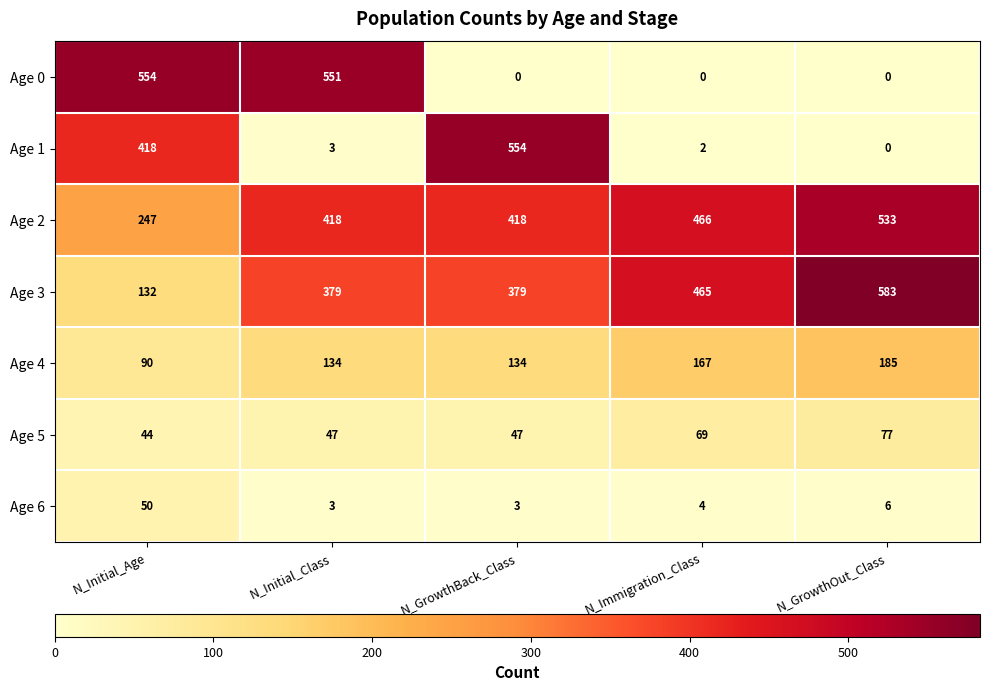

What is the maximum value shown in the chart?

583